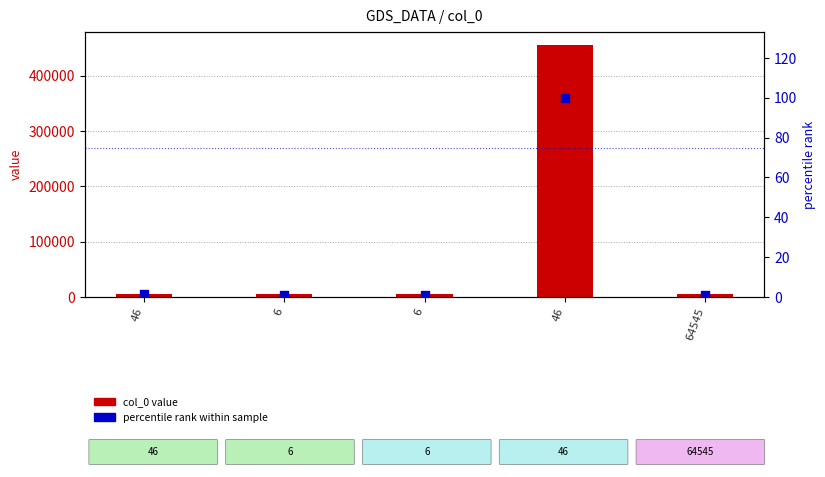

What are all the series names shown in the legend?

col_0 value, percentile rank within sample